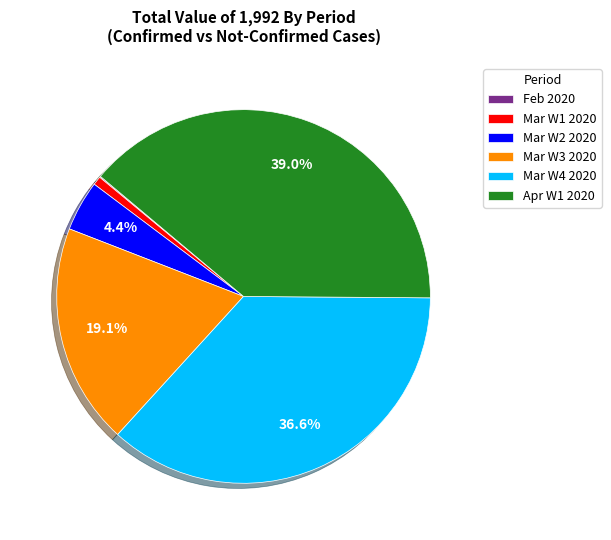

What percentage is NOT represented by Apr W1 2020?

61.0%